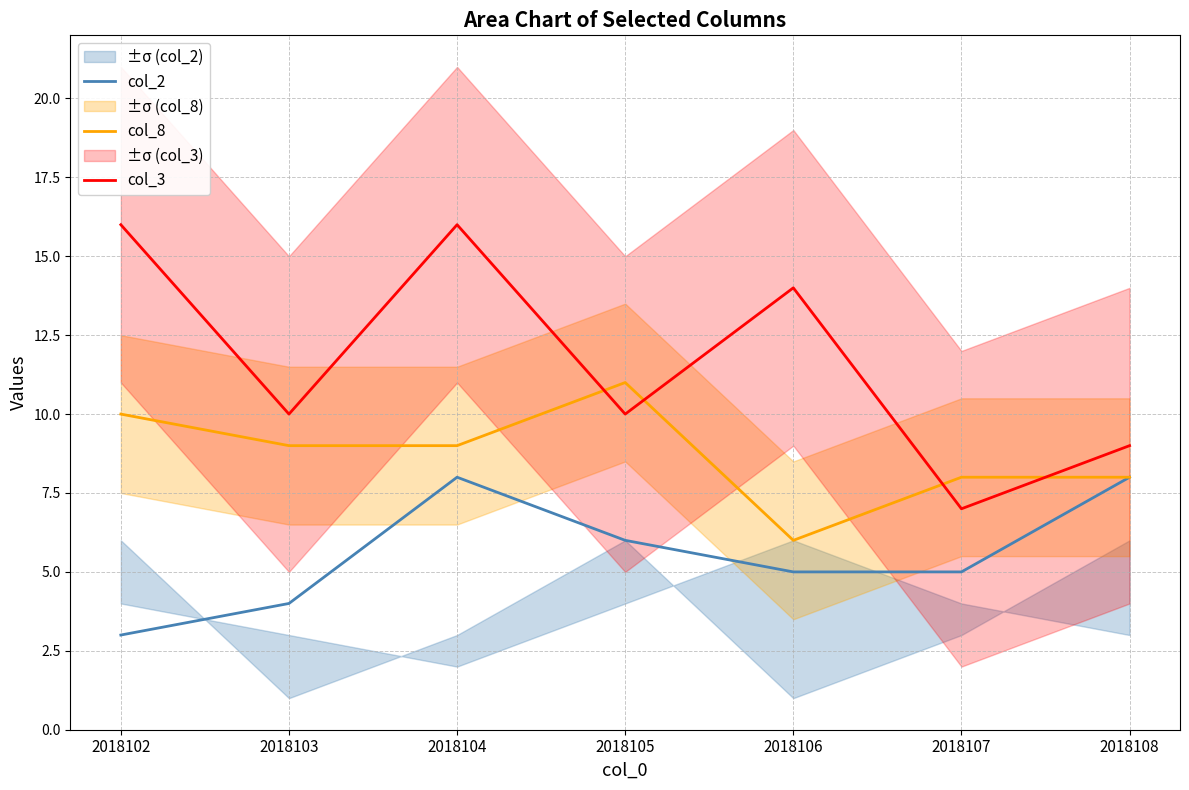

Reading left to right, transcribe all the data shown in this chart.

col_2: 2018102=3	2018103=4	2018104=8	2018105=6	2018106=5	2018107=5	2018108=8
col_8: 2018102=10	2018103=9	2018104=9	2018105=11	2018106=6	2018107=8	2018108=8
col_3: 2018102=16	2018103=10	2018104=16	2018105=10	2018106=14	2018107=7	2018108=9